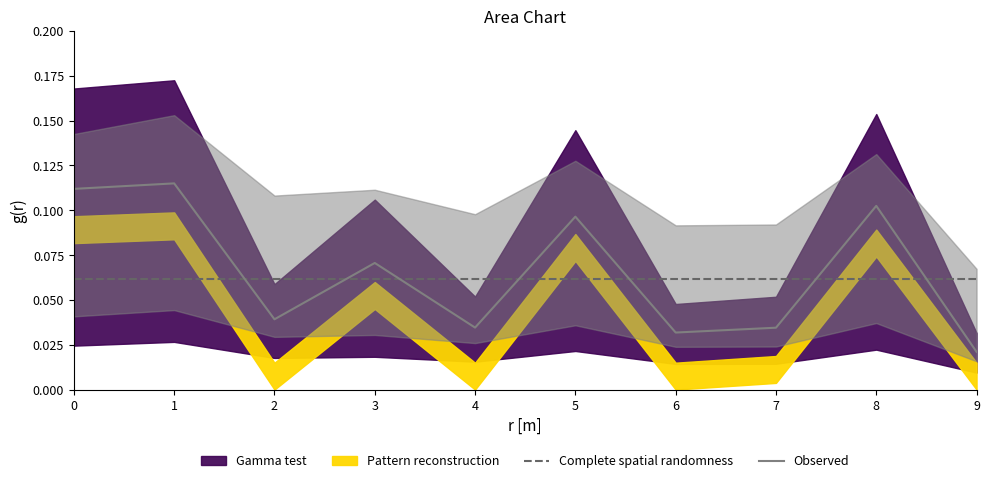

At which category does the data reach its first local valley?

2